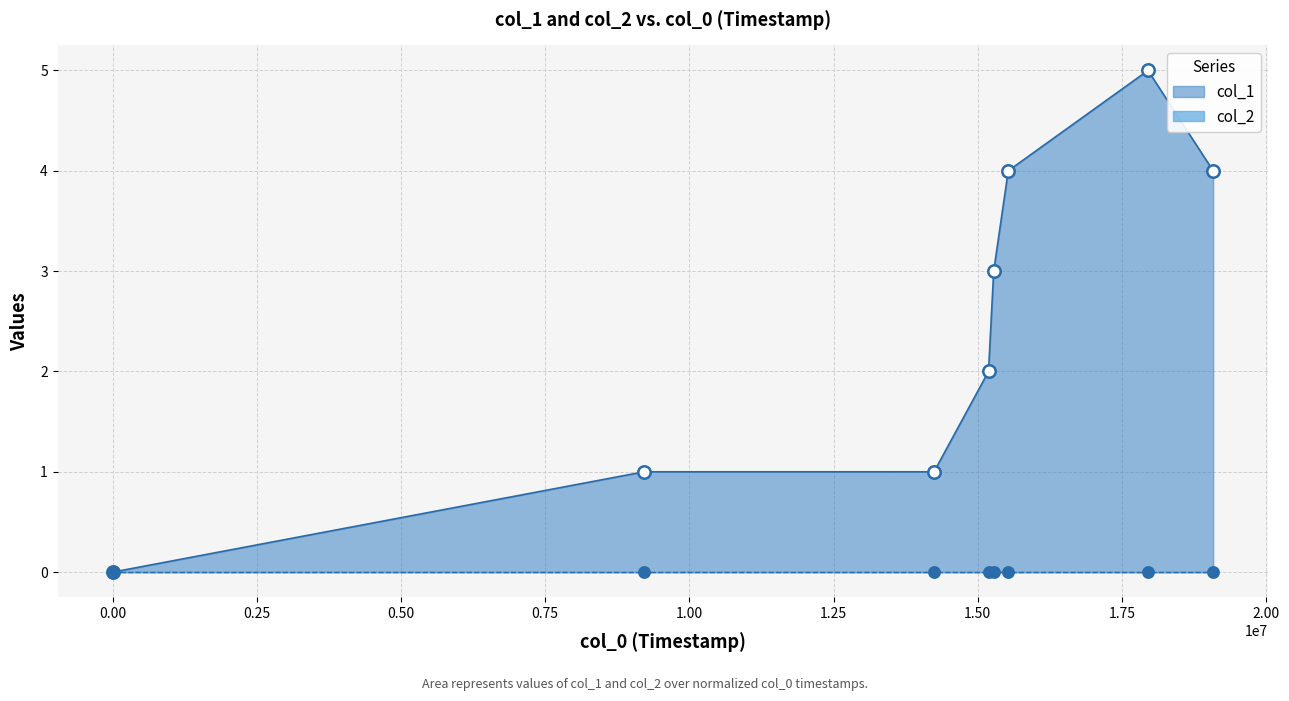

Approximately how many times larger is the value at 1406567761 compared to 1410462916?

0.5